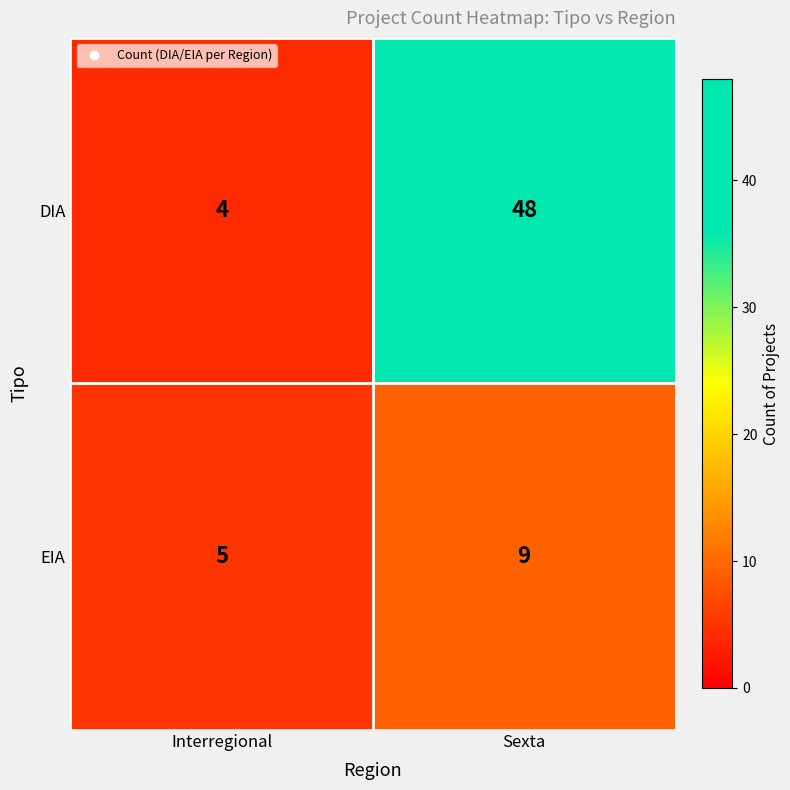

True or false: DIA has a value of 79 at Sexta.

False